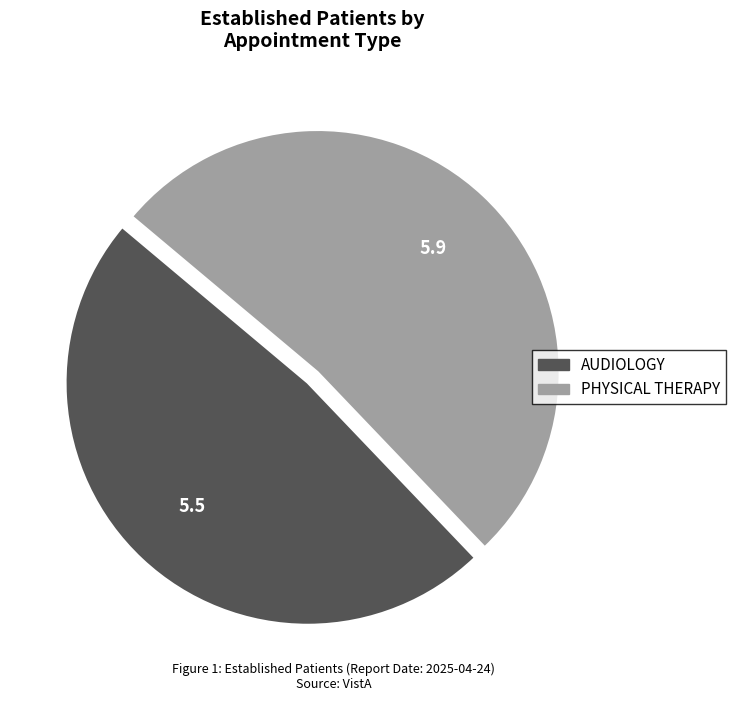

How many slices are in this pie chart?

2